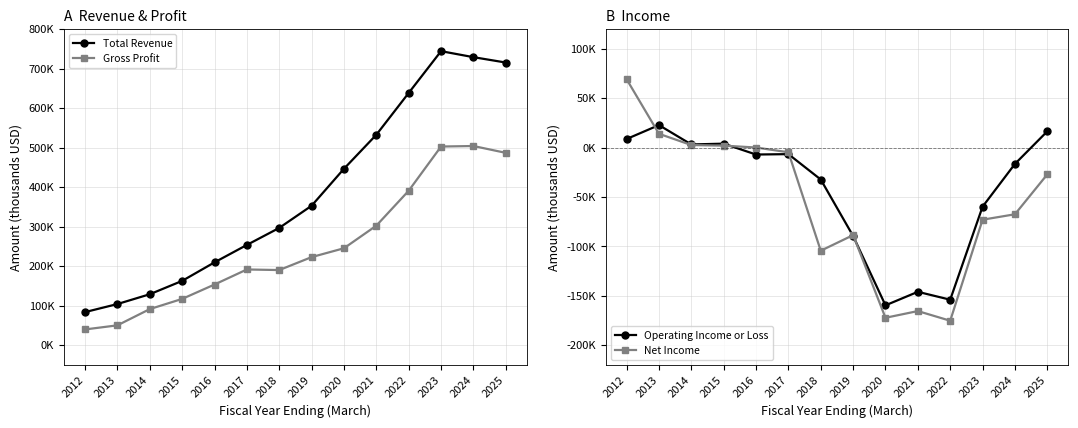

List the labels in order of Gross Profit value, smallest first.

2012, 2013, 2014, 2015, 2016, 2018, 2017, 2019, 2020, 2021, 2022, 2025, 2023, 2024